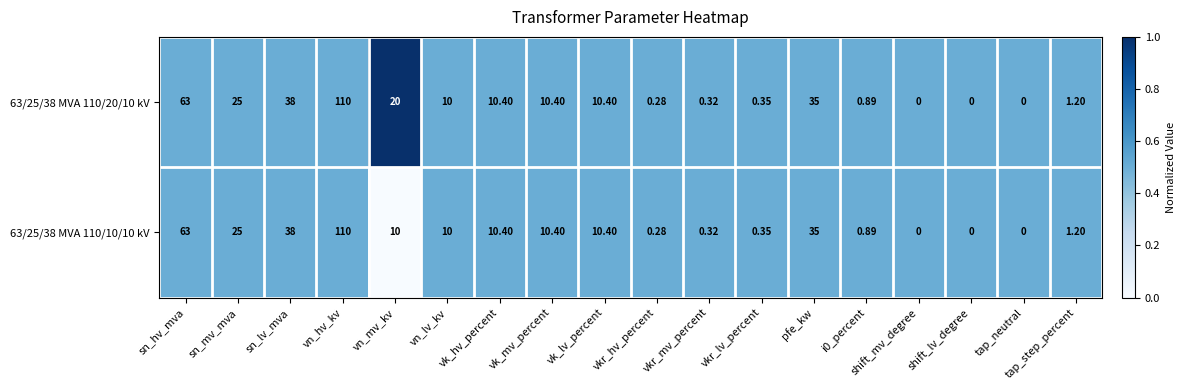

Rank the series by their average value, from lowest to highest.

63/25/38 MVA 110/10/10 kV, 63/25/38 MVA 110/20/10 kV